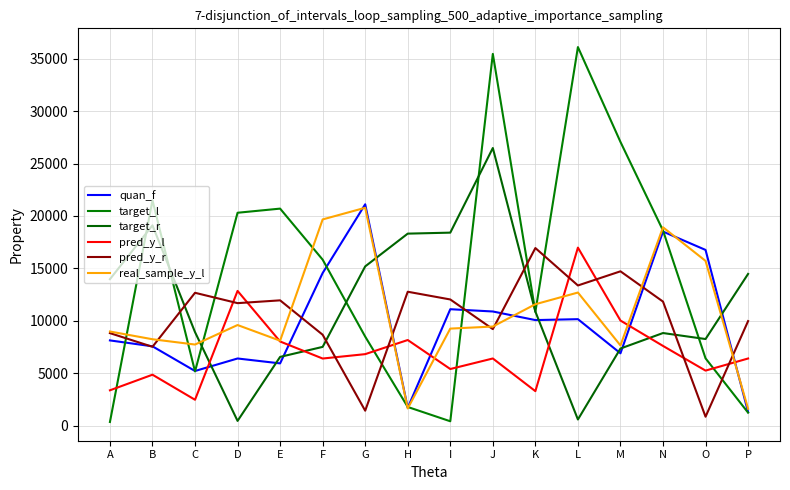

How many lines are shown in the chart?

6